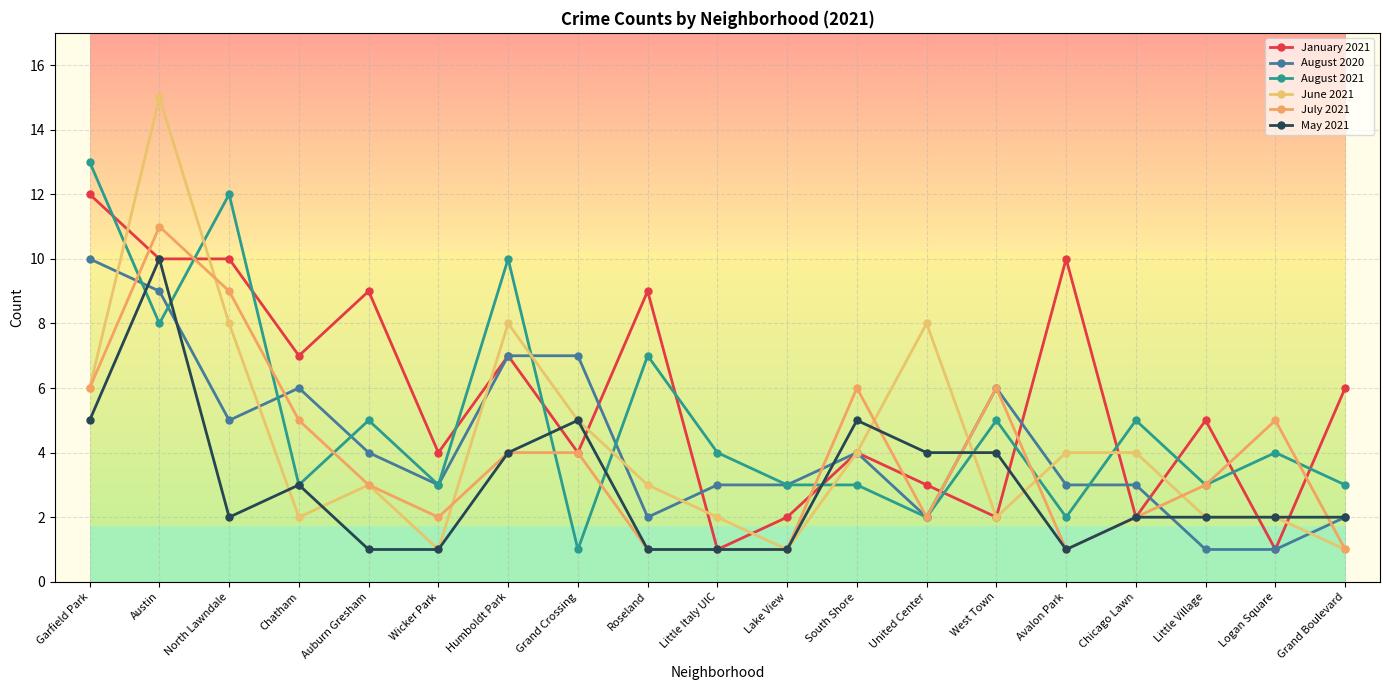

Count the number of data series in this chart.

6